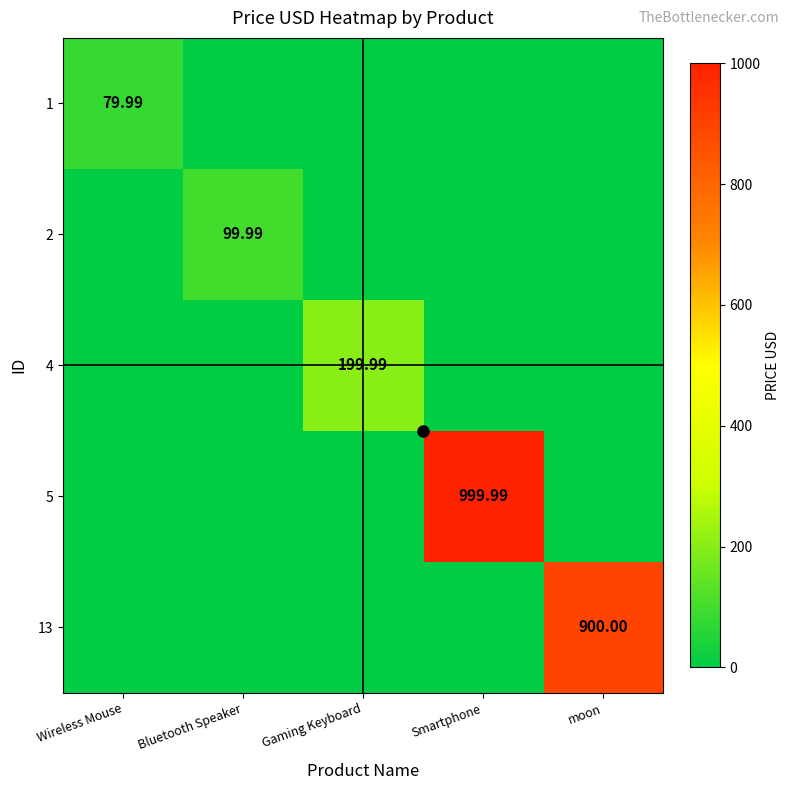

Which series changed the most between Bluetooth Speaker and moon?

13